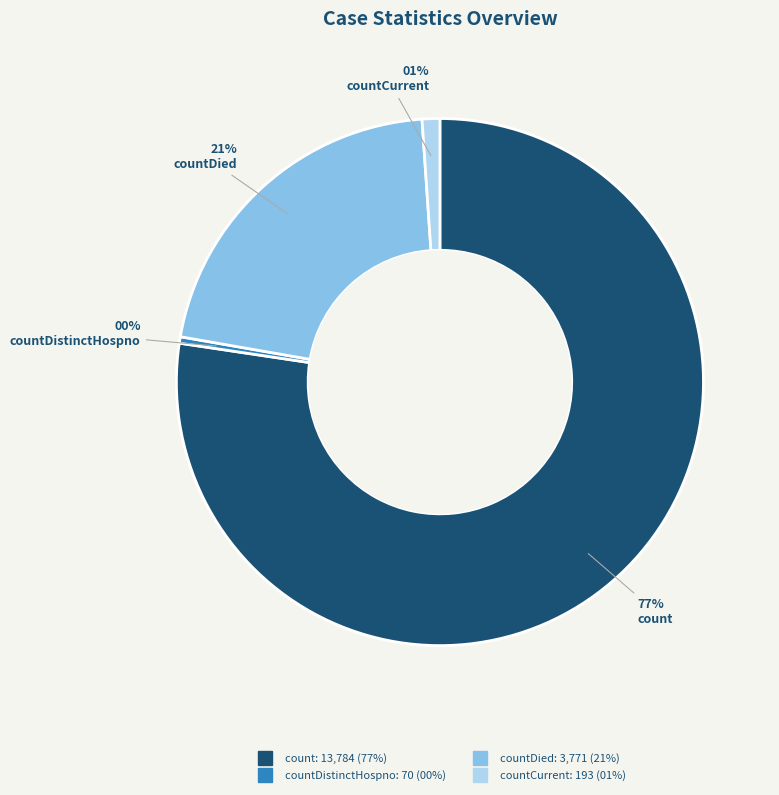

How many segments does this pie chart have?

4